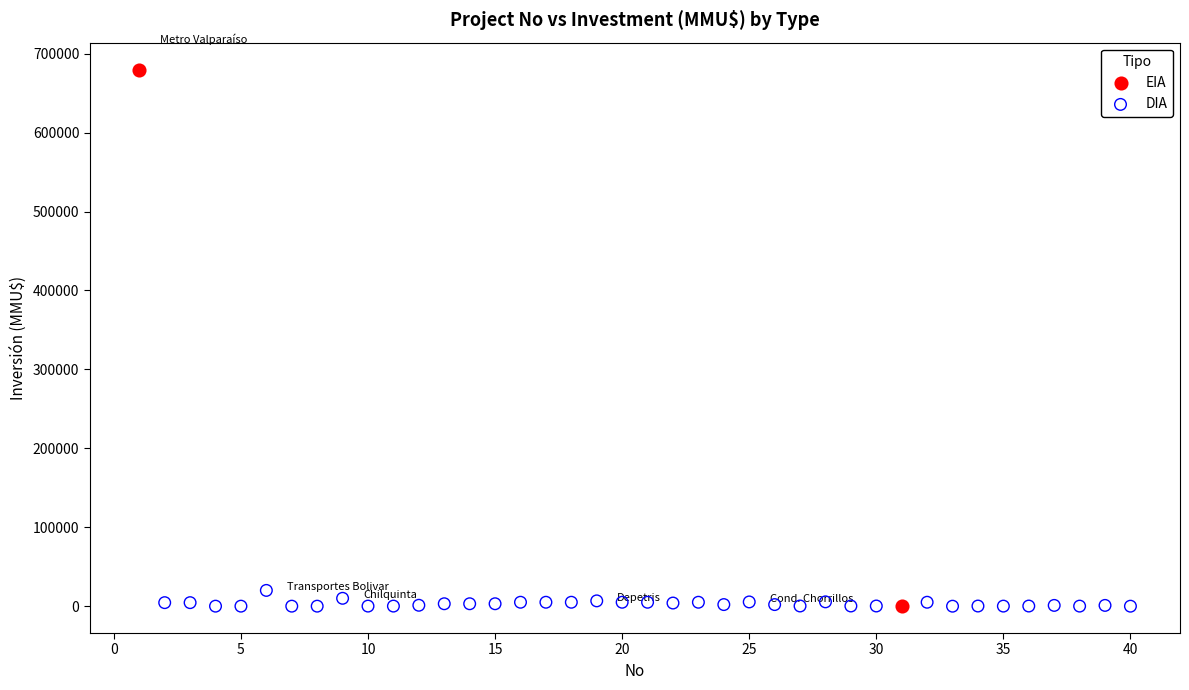

What are all the series names shown in the legend?

EIA, DIA